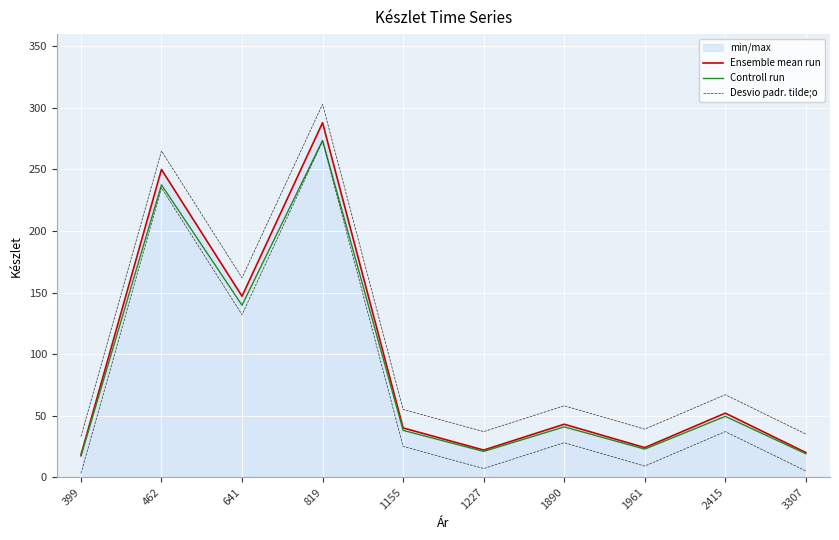

Reading right to left, what are all the values shown in this chart?

Ensemble mean run: 20.0	52.0	24.0	43.0	22.0	40.0	288.0	147.0	250.0	18.0
Controll run: 19.0	49.4	22.8	40.9	20.9	38.0	273.6	139.7	237.5	17.1
Desvio padr. tilde;o: 35.0	67.0	39.0	58.0	37.0	55.0	303.0	162.0	265.0	33.0